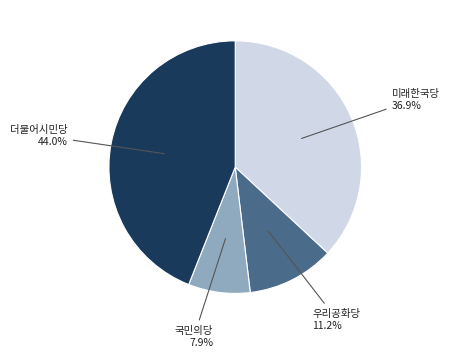

What percentage is the 국민의당 slice, to the nearest percent?

8%